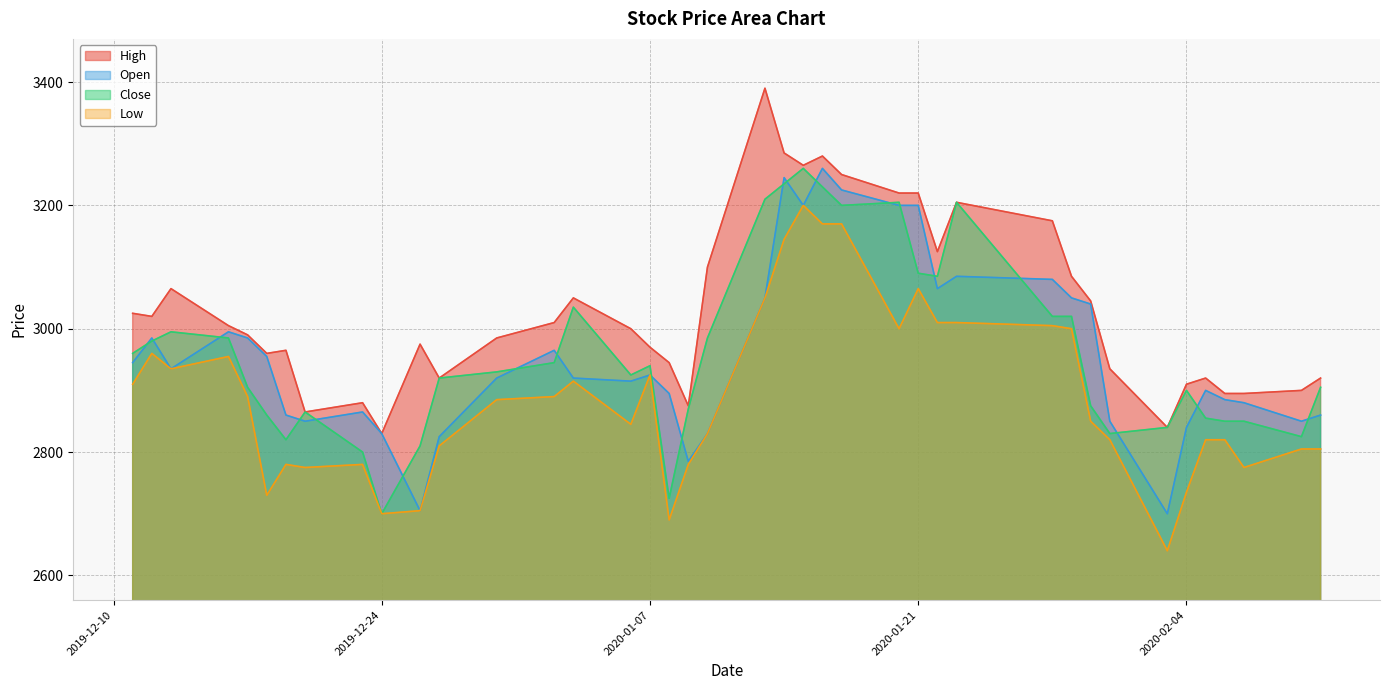

What is the difference between the High values at 2020-01-10 and 2020-01-31?

165